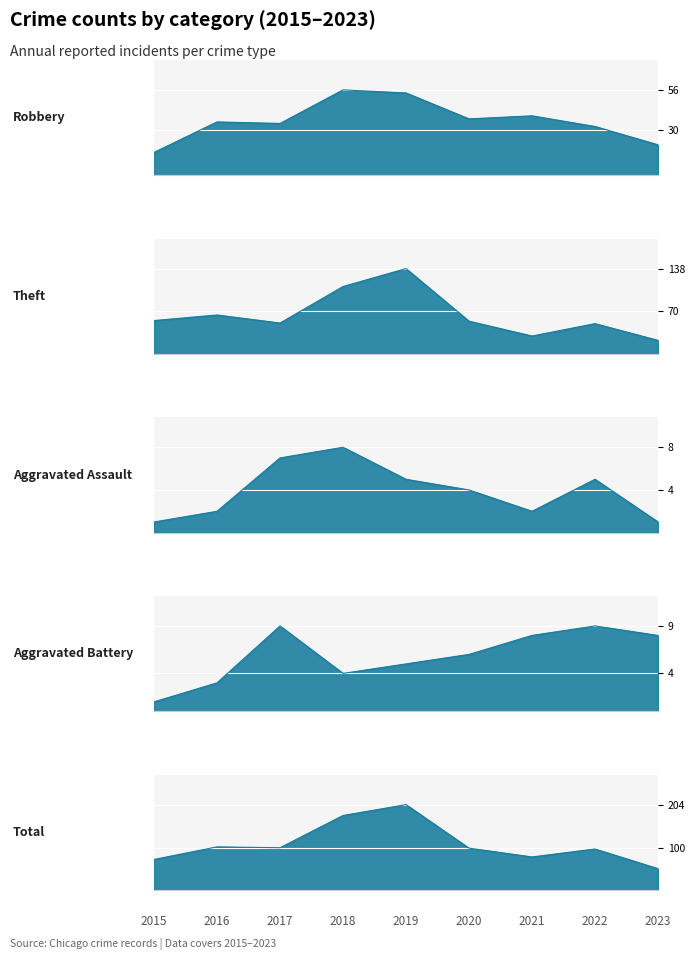

How many series are shown in this chart?

5